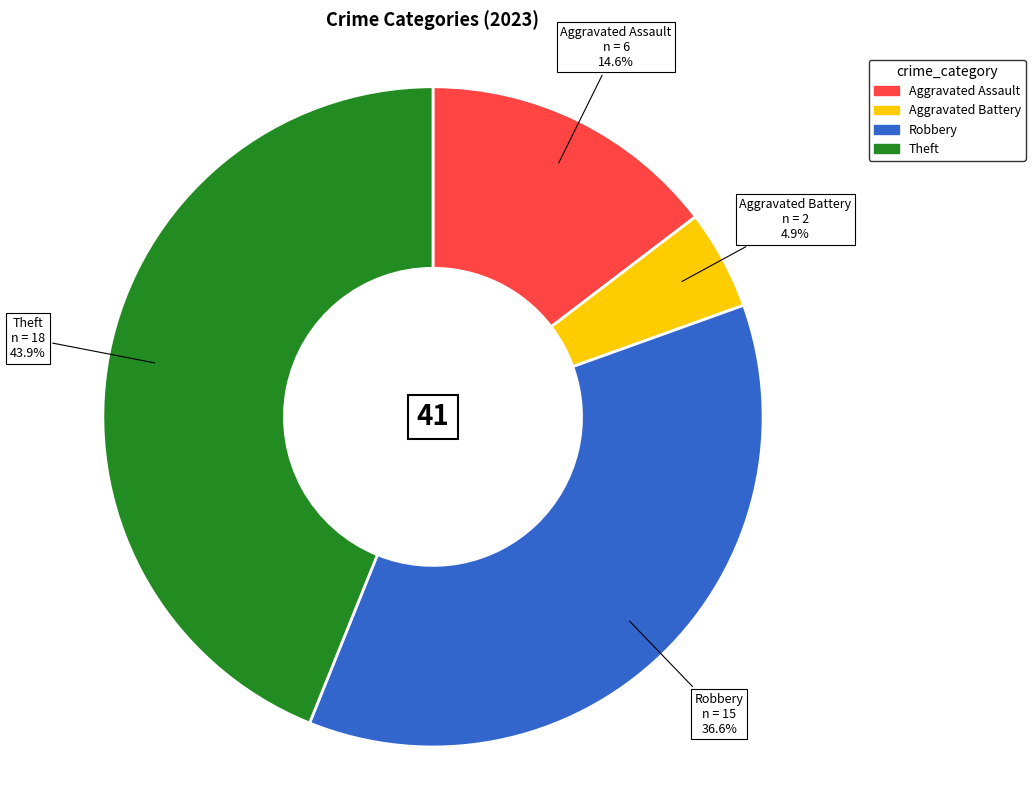

Is the sum of Aggravated Battery and Theft greater than half?

No